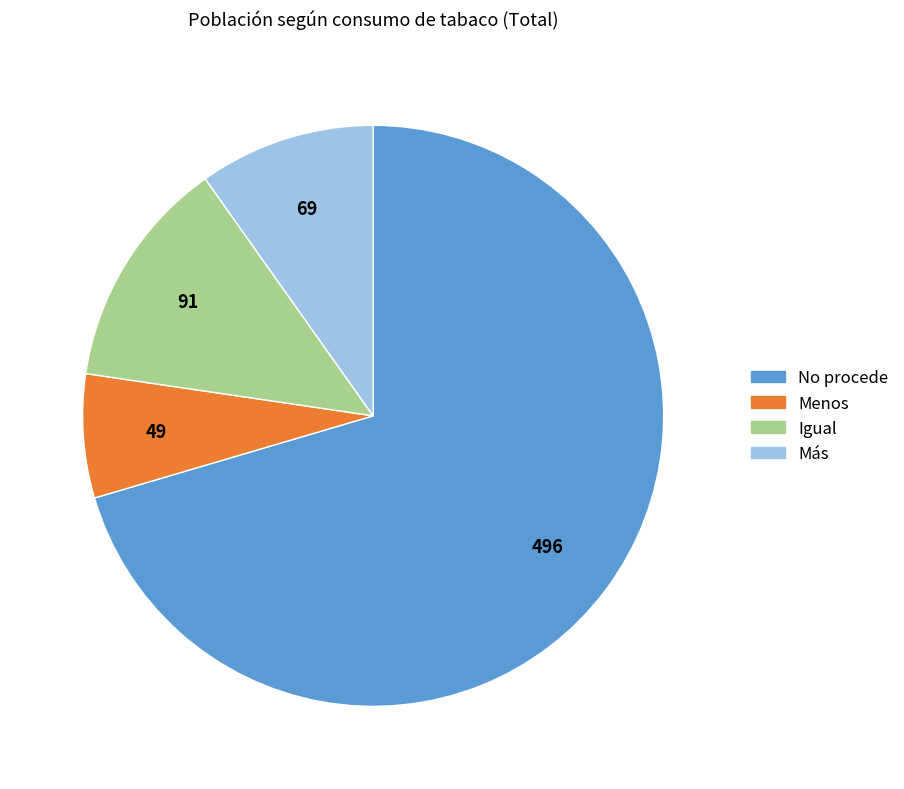

Do Menos and Más together represent more than half of the pie?

No